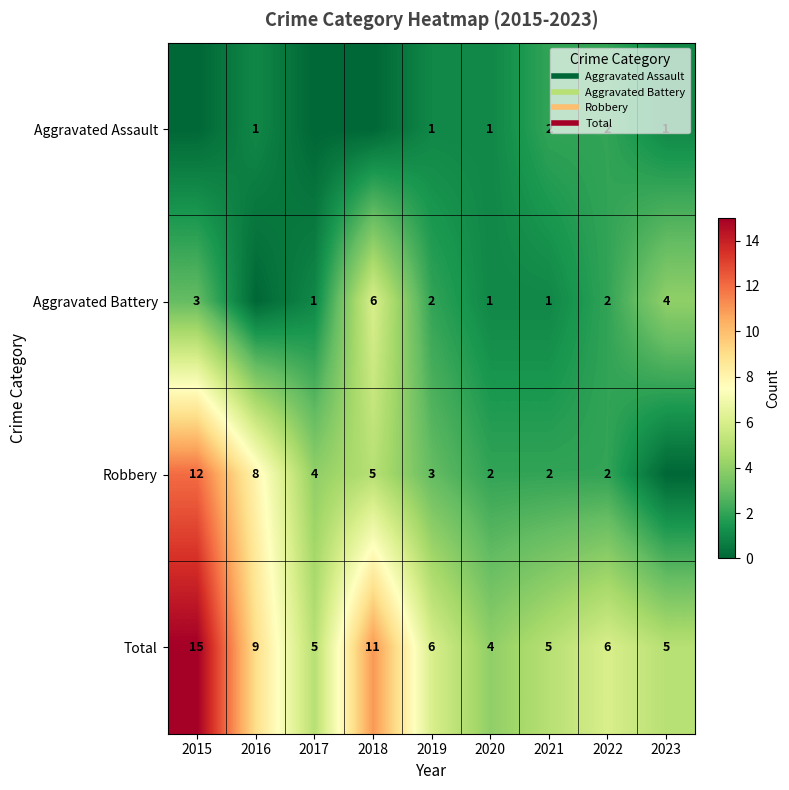

List the series in order of their peak value, lowest first.

Aggravated Assault, Aggravated Battery, Robbery, Total